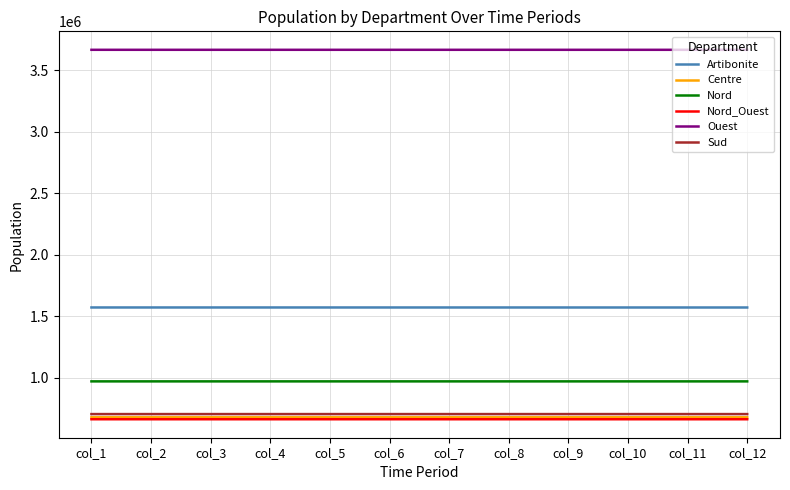

How many categories are shown in the chart?

12